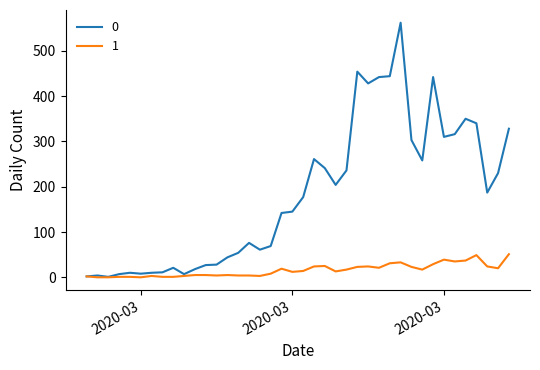

Rank the series by their maximum value, from lowest to highest.

1, 0